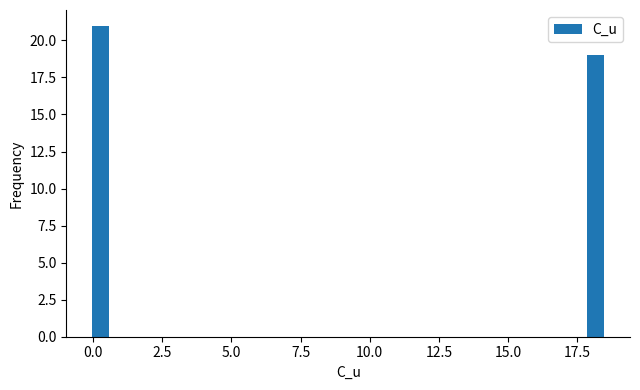

Around what value on the x-axis is the tallest bar? Give the approximate position of its centre, as read against the axis.

0.5